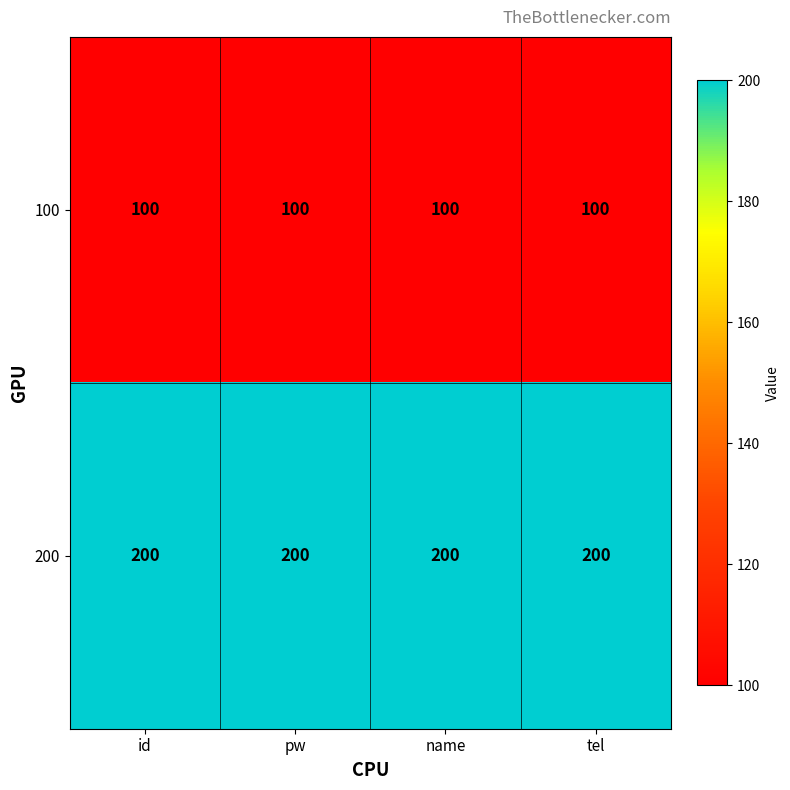

The 200 series shows 200 at id. True or false?

True